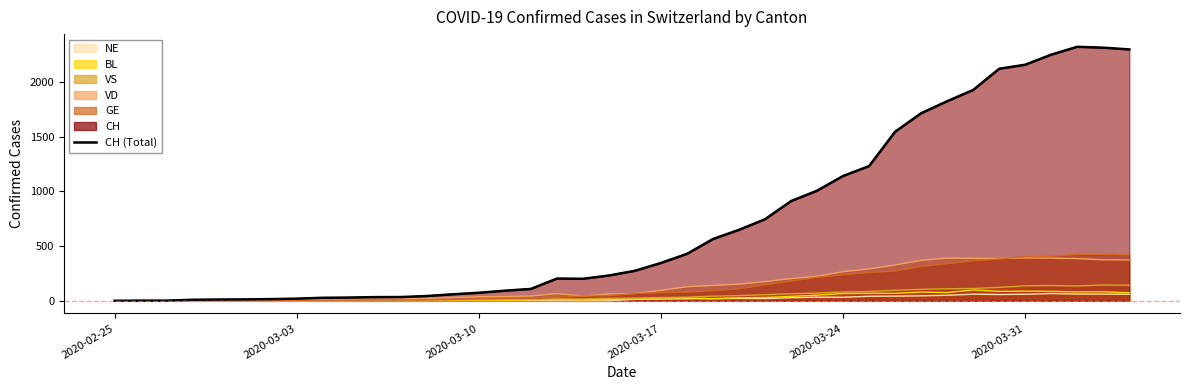

Which has a higher value, 2020-03-24 or 2020-03-10?

2020-03-24